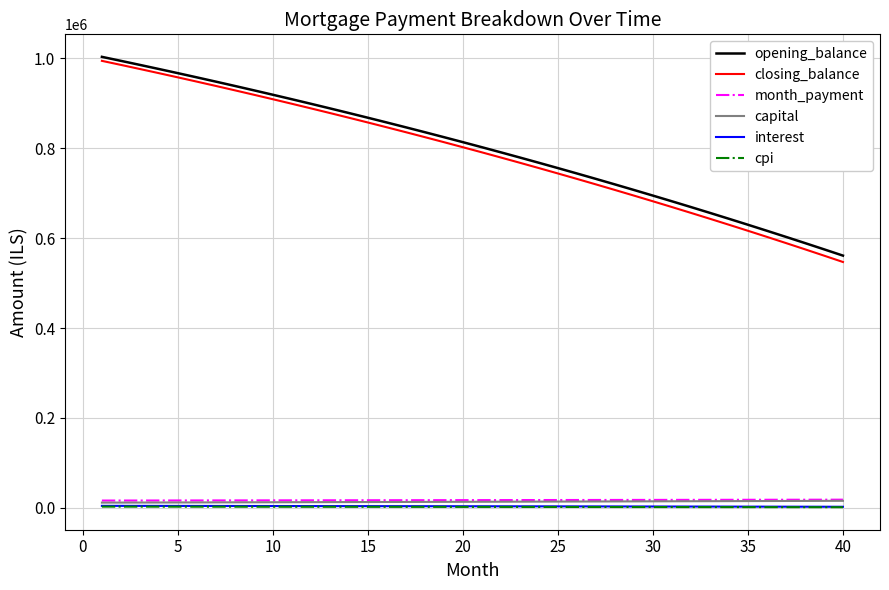

True or false: opening_balance and interest intersect in this chart.

False